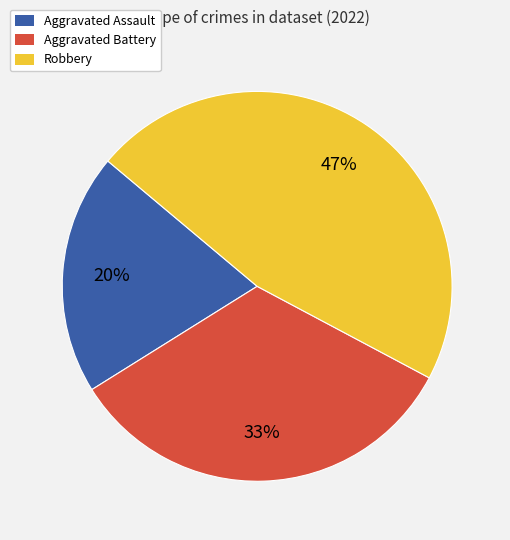

Is the sum of Aggravated Assault and Robbery greater than half?

Yes